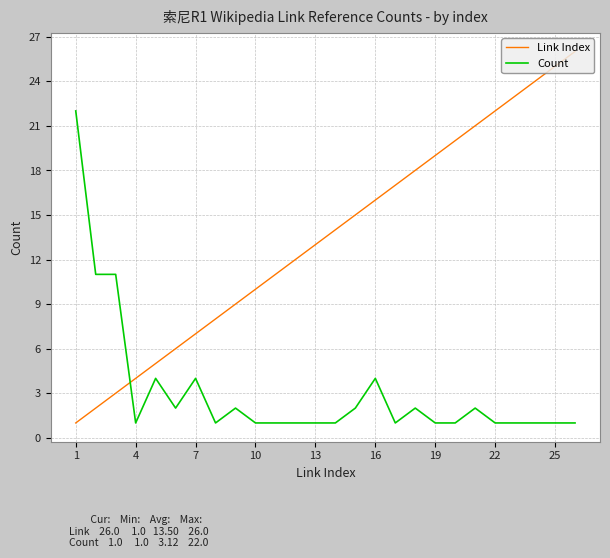

How many lines are shown in the chart?

2